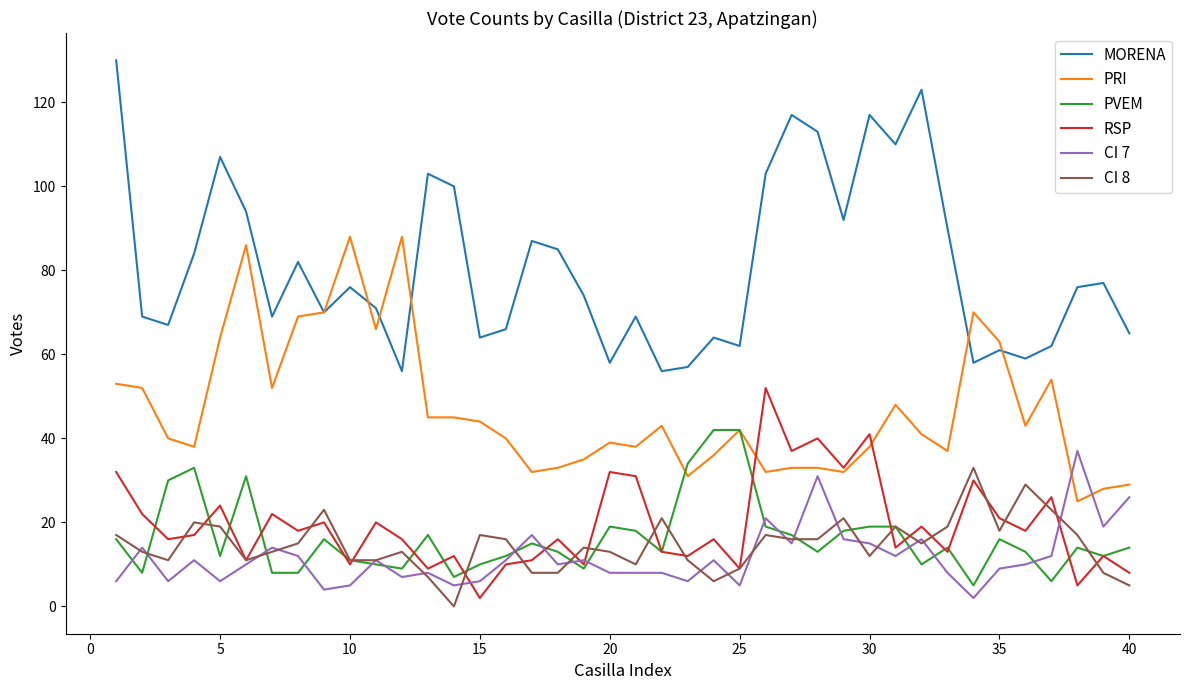

Does the chart have visible grid lines?

No